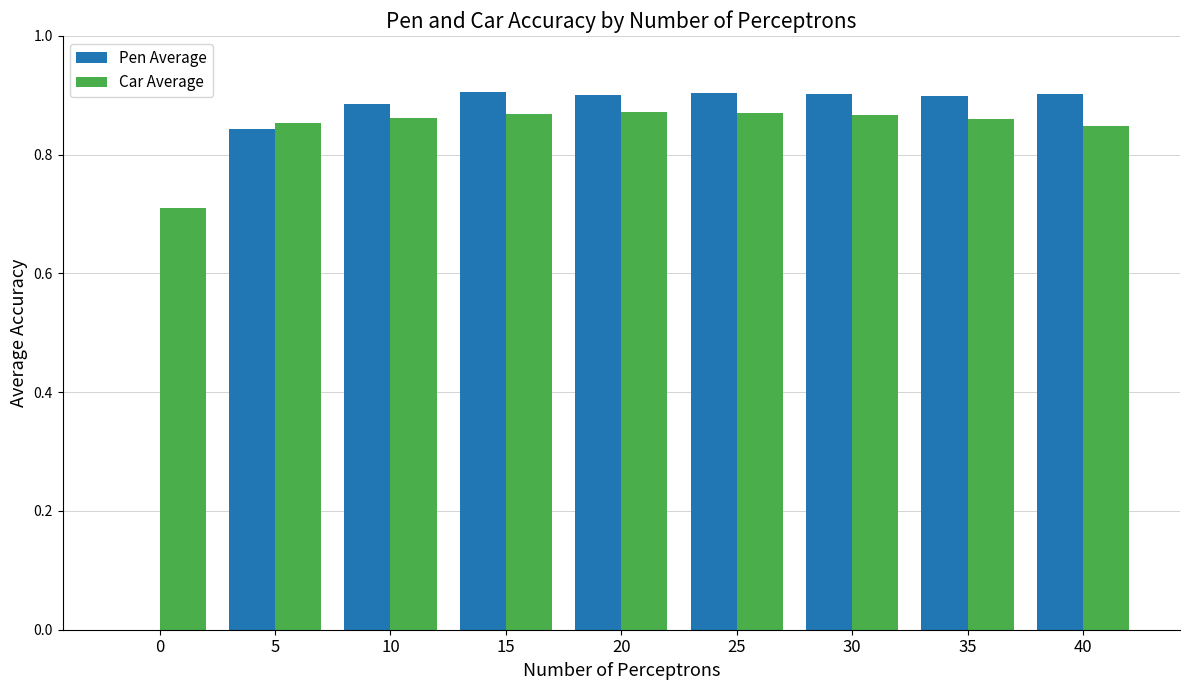

Are the bars grouped side by side (vs. stacked)?

Yes